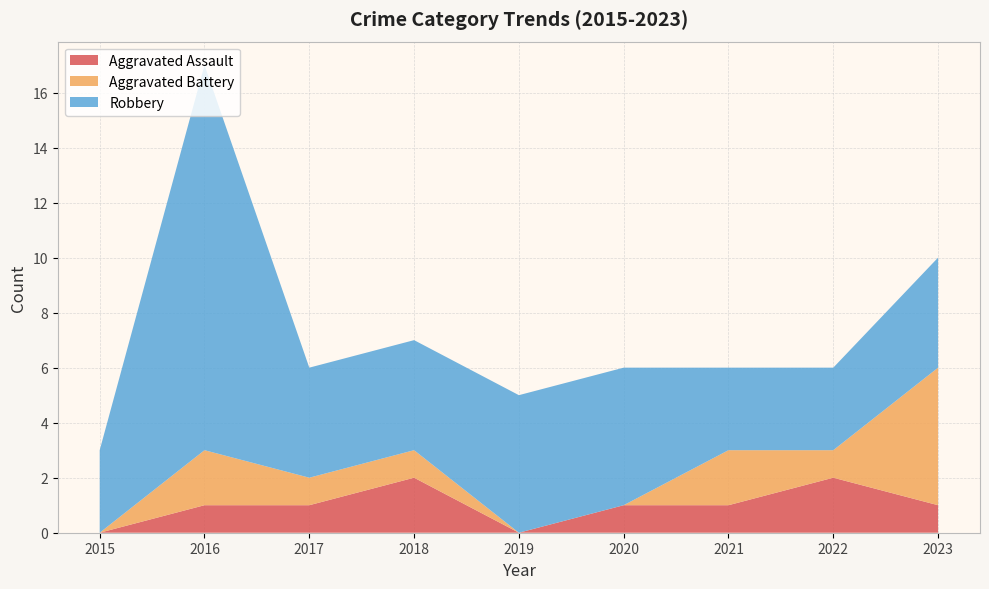

Reading left to right, what are all the values shown in this chart?

Aggravated Assault: 0	1	1	2	0	1	1	2	1
Aggravated Battery: 0	2	1	1	0	0	2	1	5
Robbery: 3	14	4	4	5	5	3	3	4